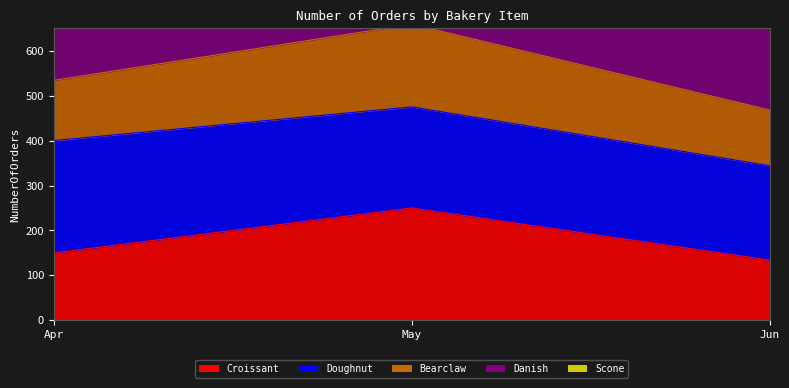

Which label corresponds to the smallest value in the chart?

Jun